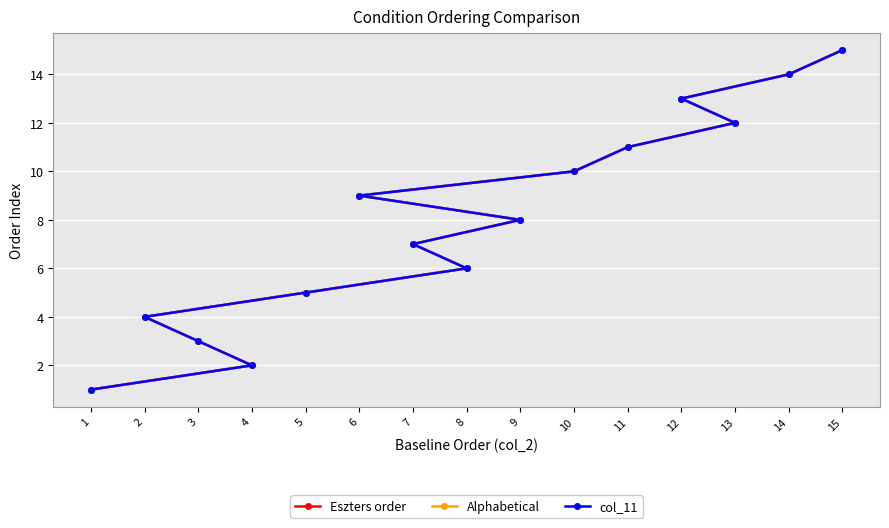

What is the sum of all Eszters order values?

120